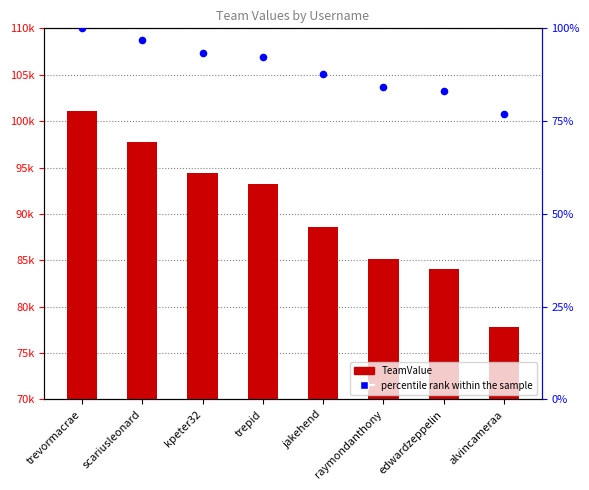

What are all the series names shown in the legend?

TeamValue, percentile rank within the sample